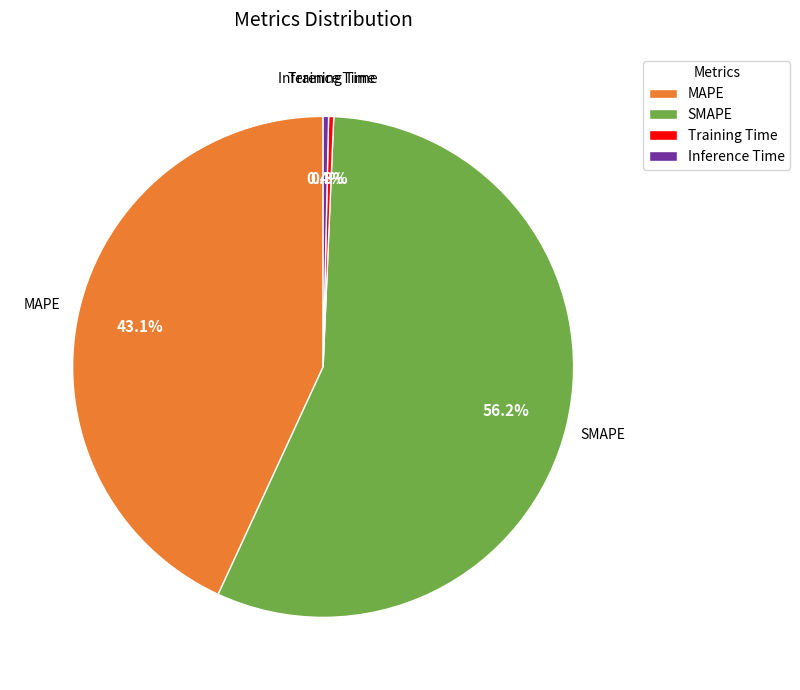

What portion of the pie excludes Inference Time?

99.6%